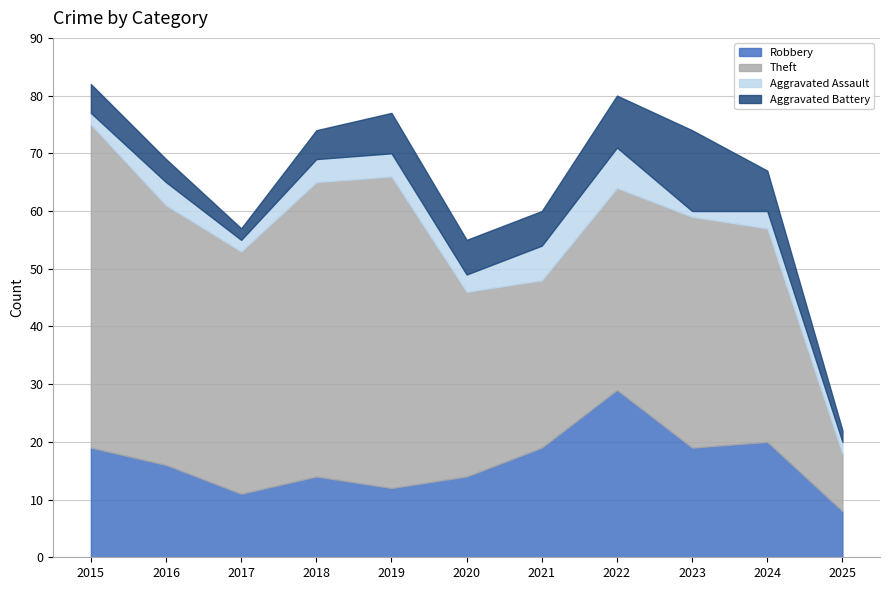

Reading left to right, extract all data points from this chart.

Robbery: 19	16	11	14	12	14	19	29	19	20	8
Theft: 56	45	42	51	54	32	29	35	40	37	10
Aggravated Assault: 2	4	2	4	4	3	6	7	1	3	2
Aggravated Battery: 5	4	2	5	7	6	6	9	14	7	2